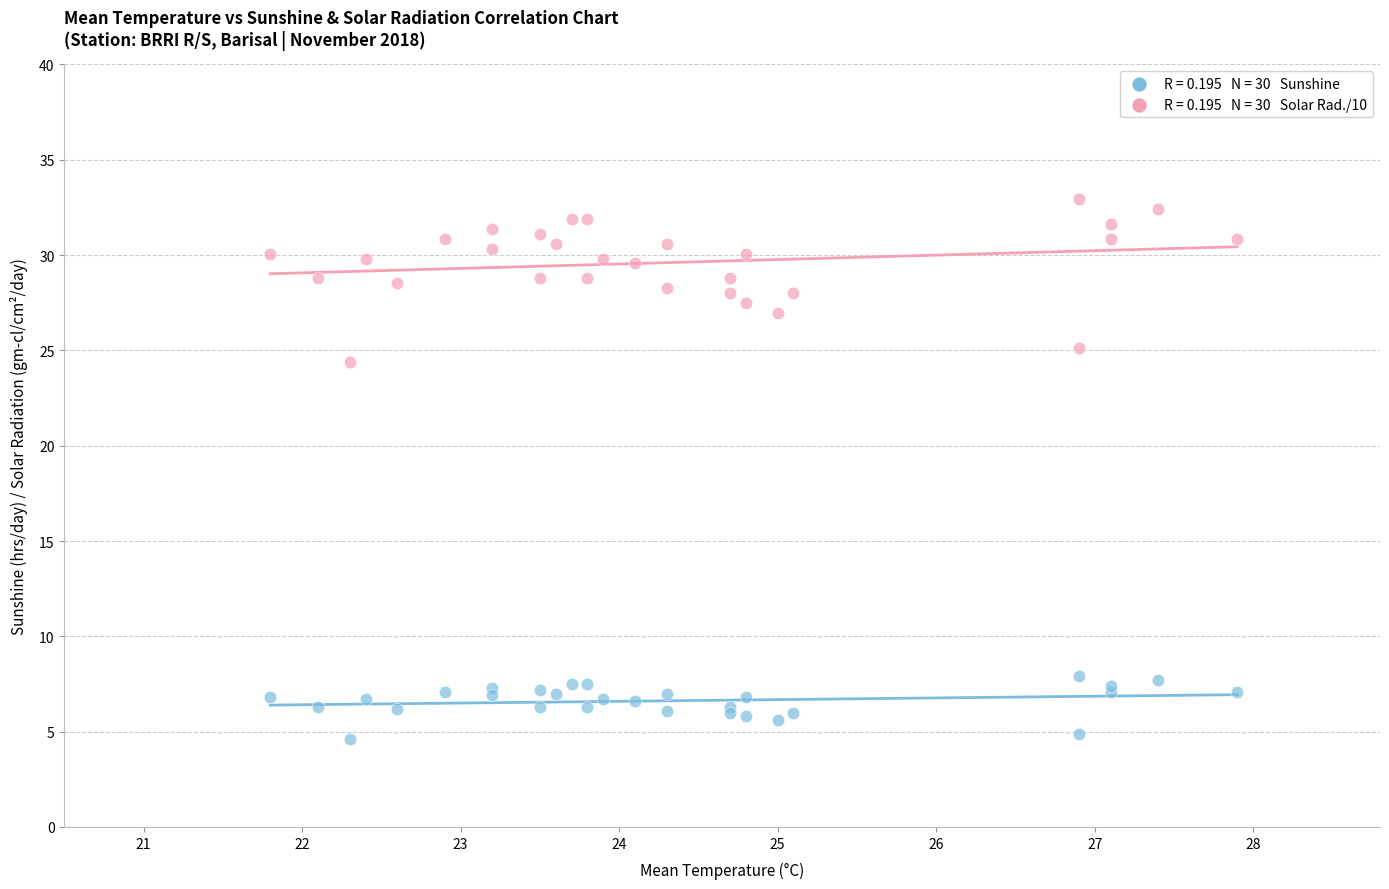

Across all series, what Y value is closest to 18?

24.4